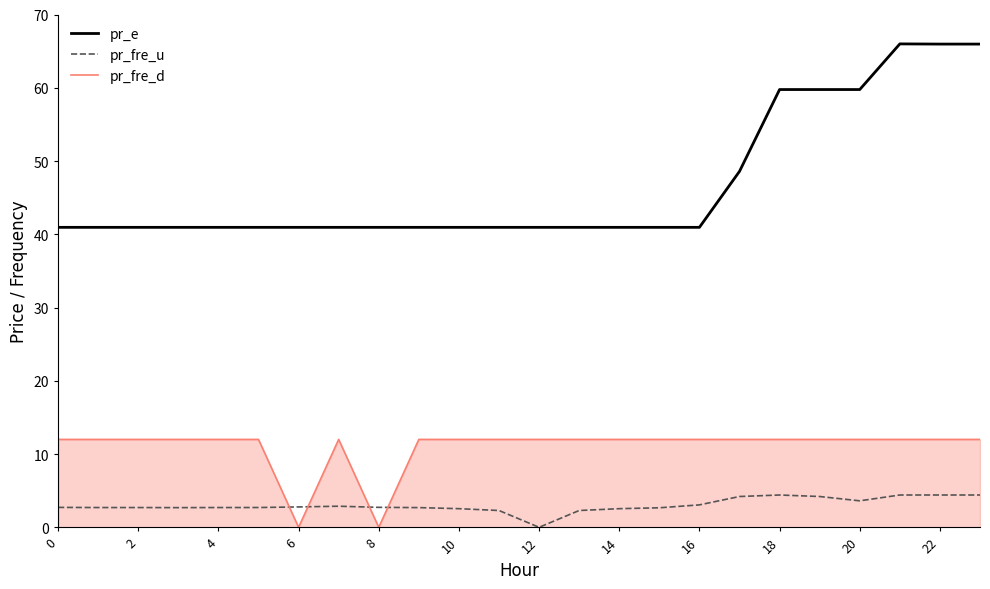

Which series has the largest total across all categories?

pr_e